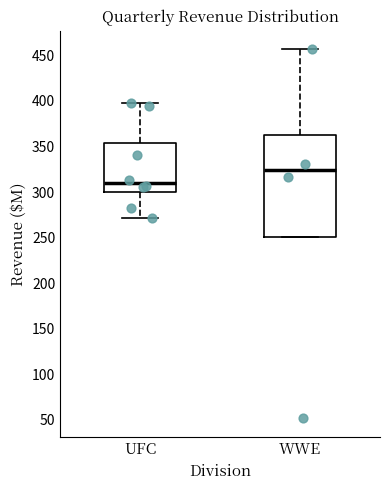

Where does the upper whisker of the box for WWE end on the y-axis? The values are not printed on the chart, so give them approximately, as read against the axis.

455